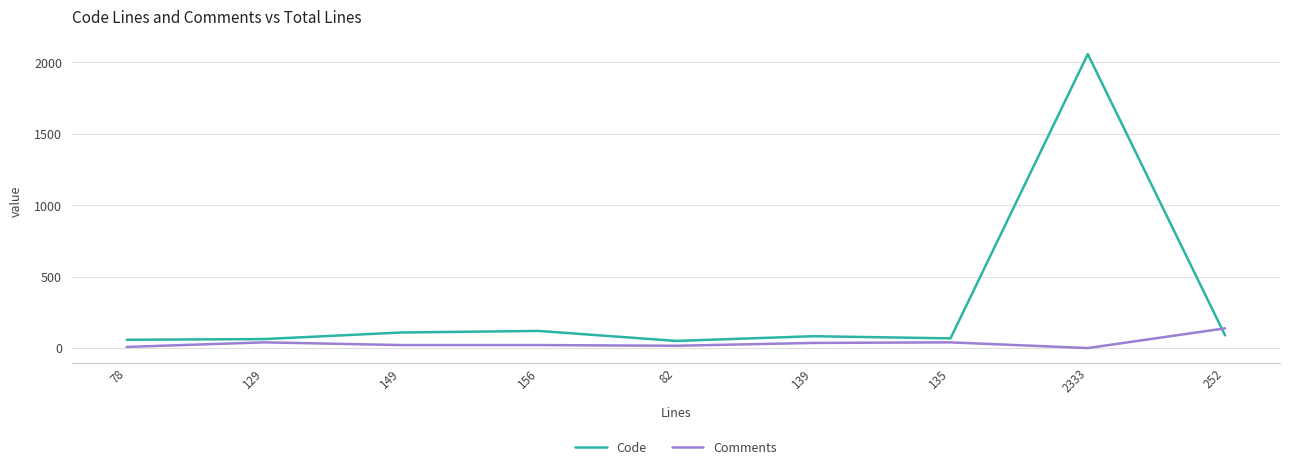

Which series has the largest range (max minus min)?

Code